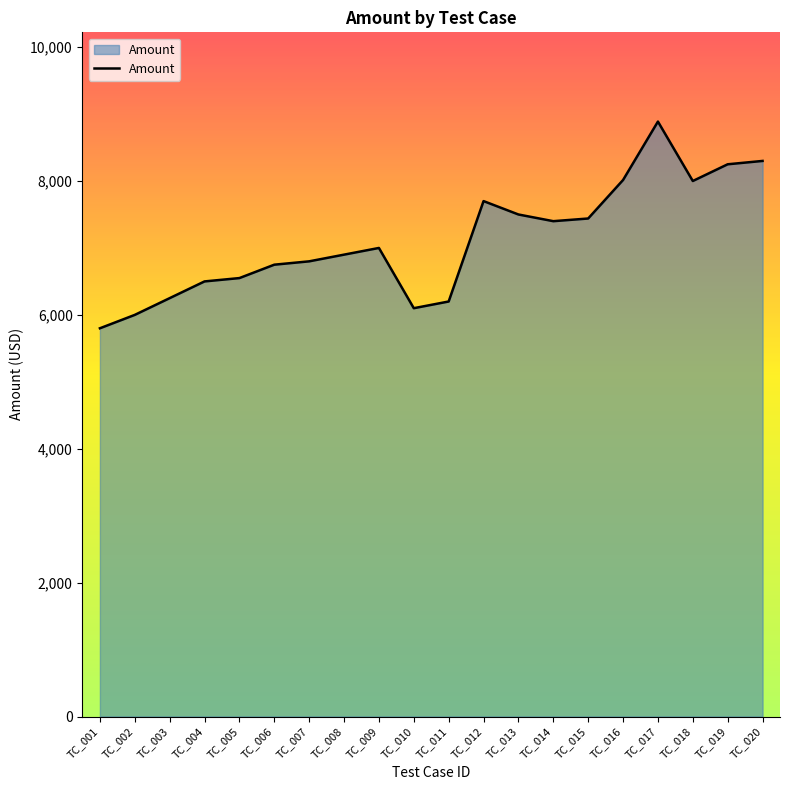

Which category has the highest value across all series?

TC_017